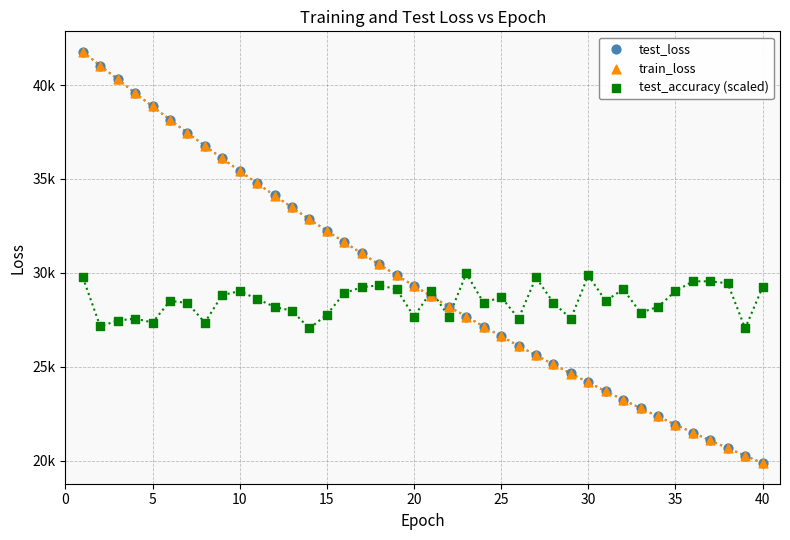

What are all the series names shown in the legend?

test_loss, train_loss, test_accuracy (scaled)